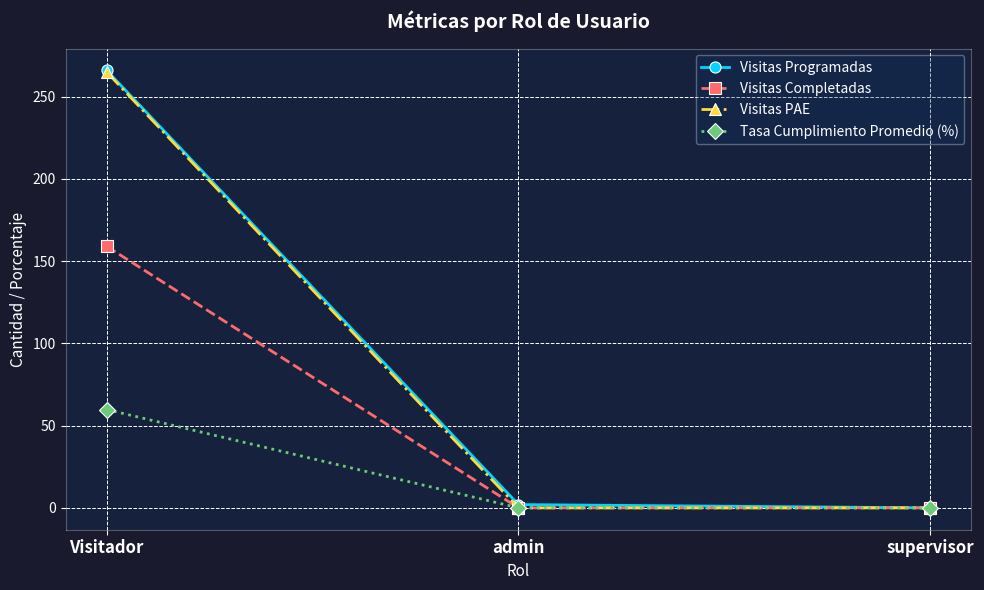

The value of Visitas Completadas at supervisor is -64.5. True or false?

False